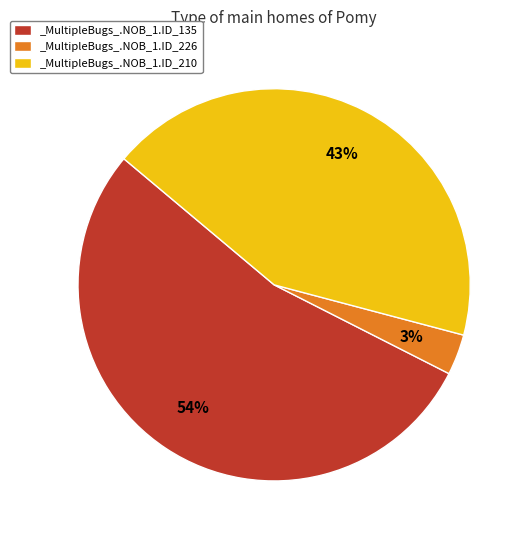

To the nearest percent, what percentage of the pie is _MultipleBugs_.NOB_1.ID_226?

3%